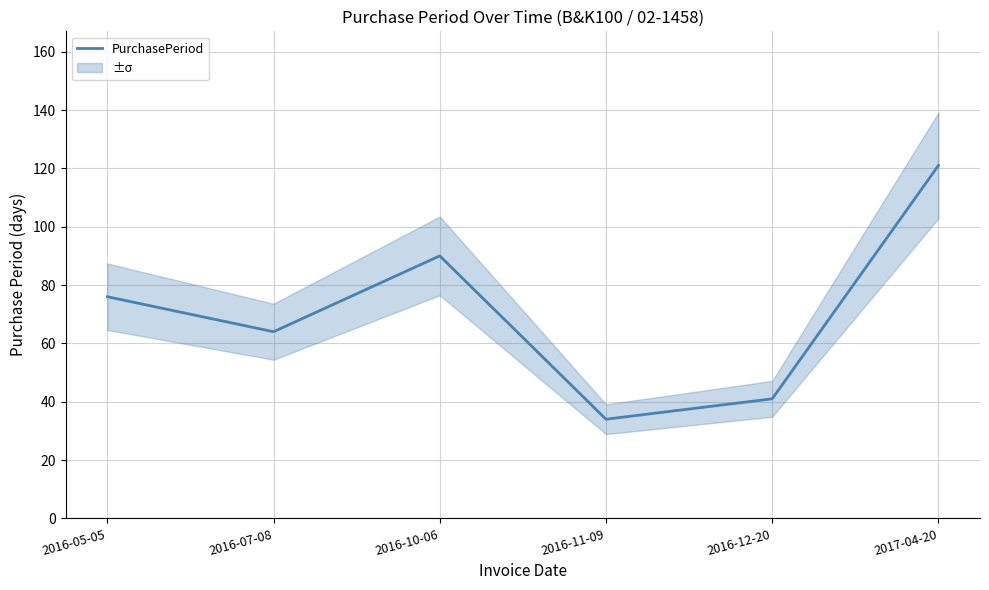

What is the change in value from 2016-07-08 to 2016-10-06?

+26